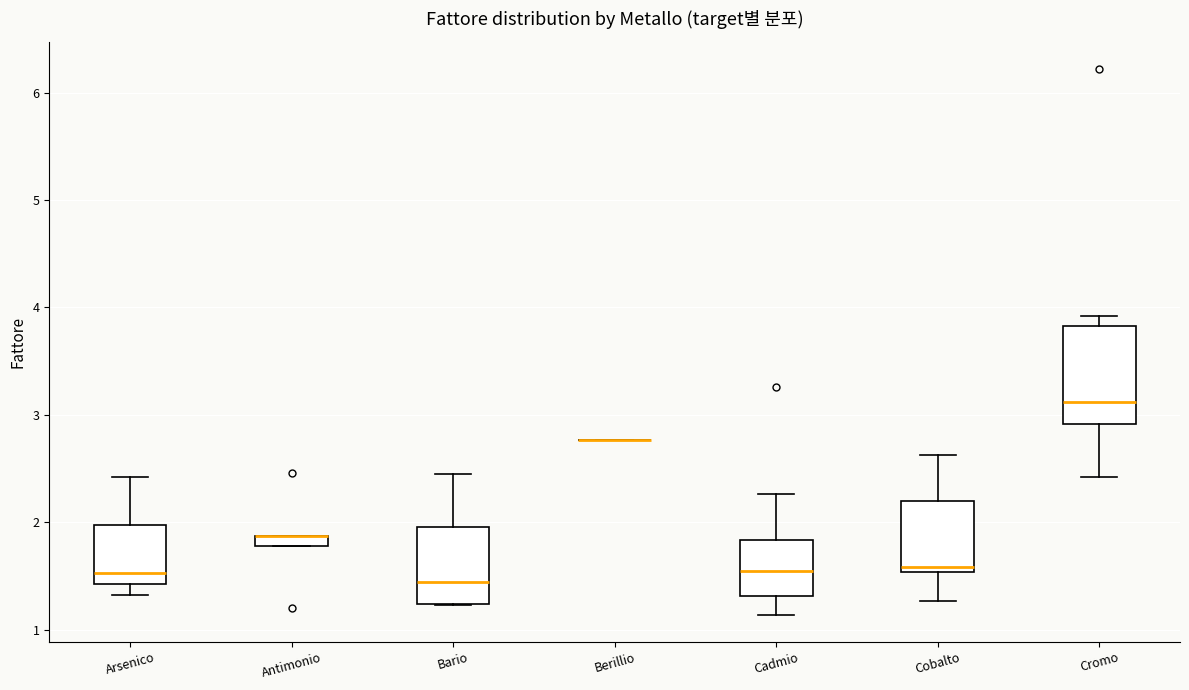

Where is the upper edge of the box for Cromo on the y-axis? The values are not printed on the chart, so give them approximately, as read against the axis.

3.8